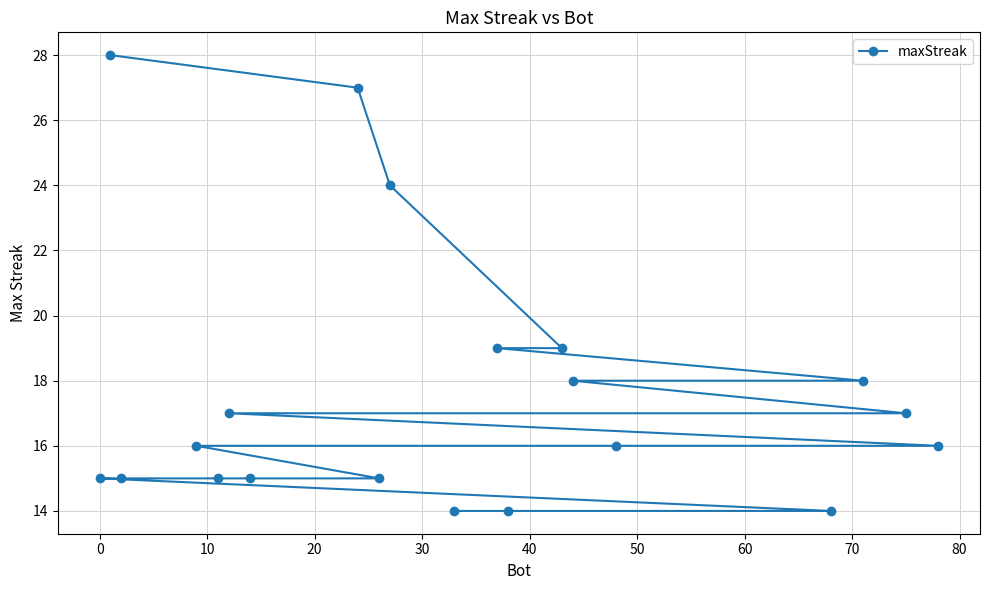

How many data points does each series have?

20